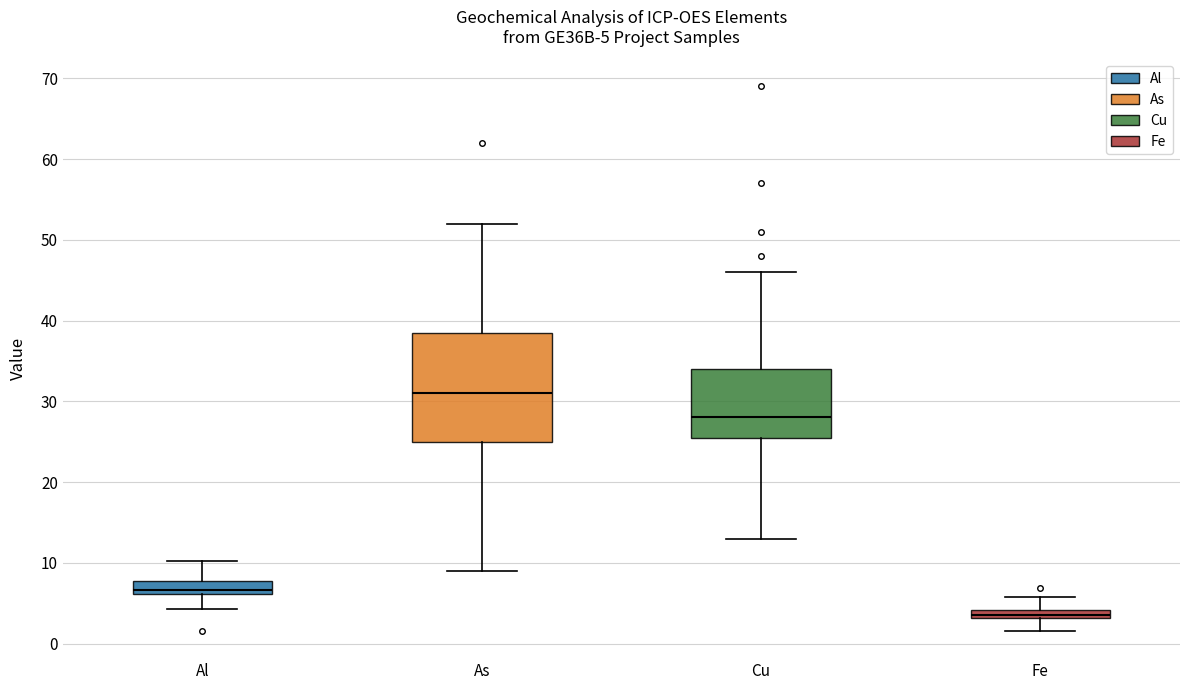

Comparing the boxes themselves (not the whiskers), which one is the tallest?

As